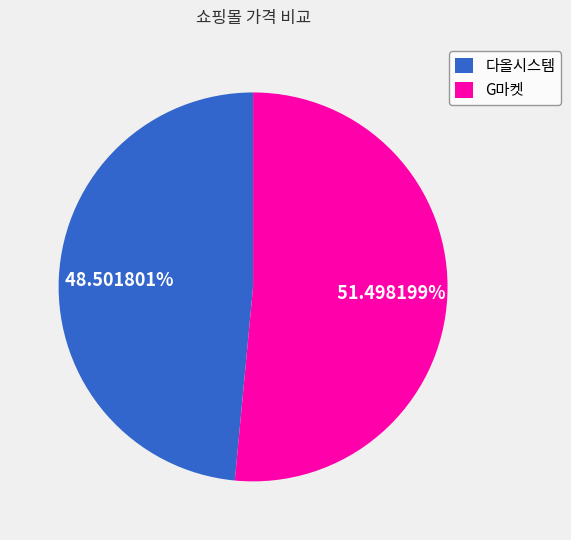

Combined, do G마켓 and 다올시스템 account for over 50%?

Yes